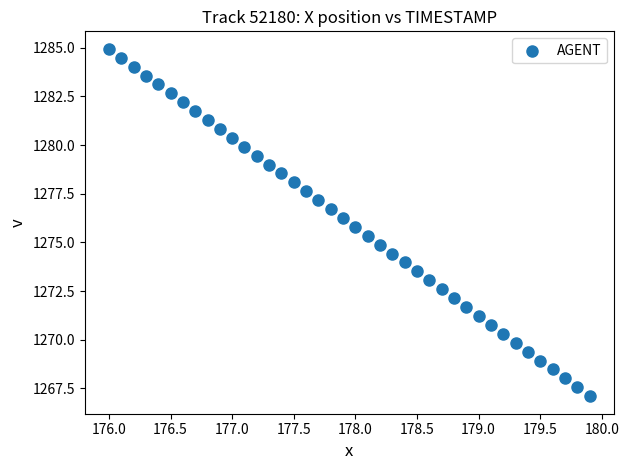

What is the range of Y values (max minus min)?

17.9